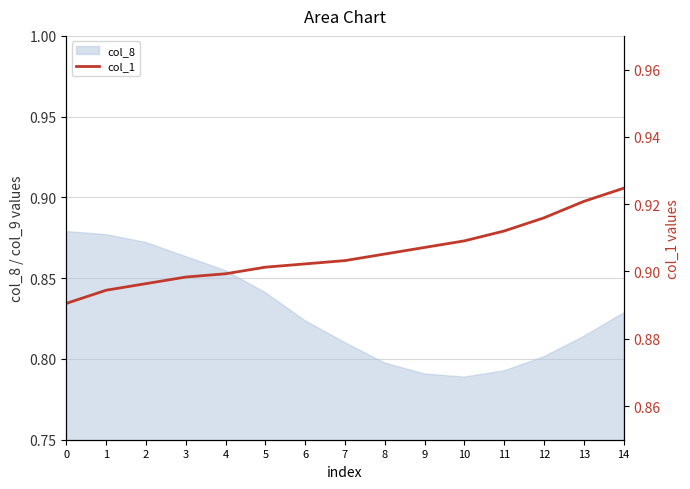

Is it true that col_8 equals 1.5 at 2?

False